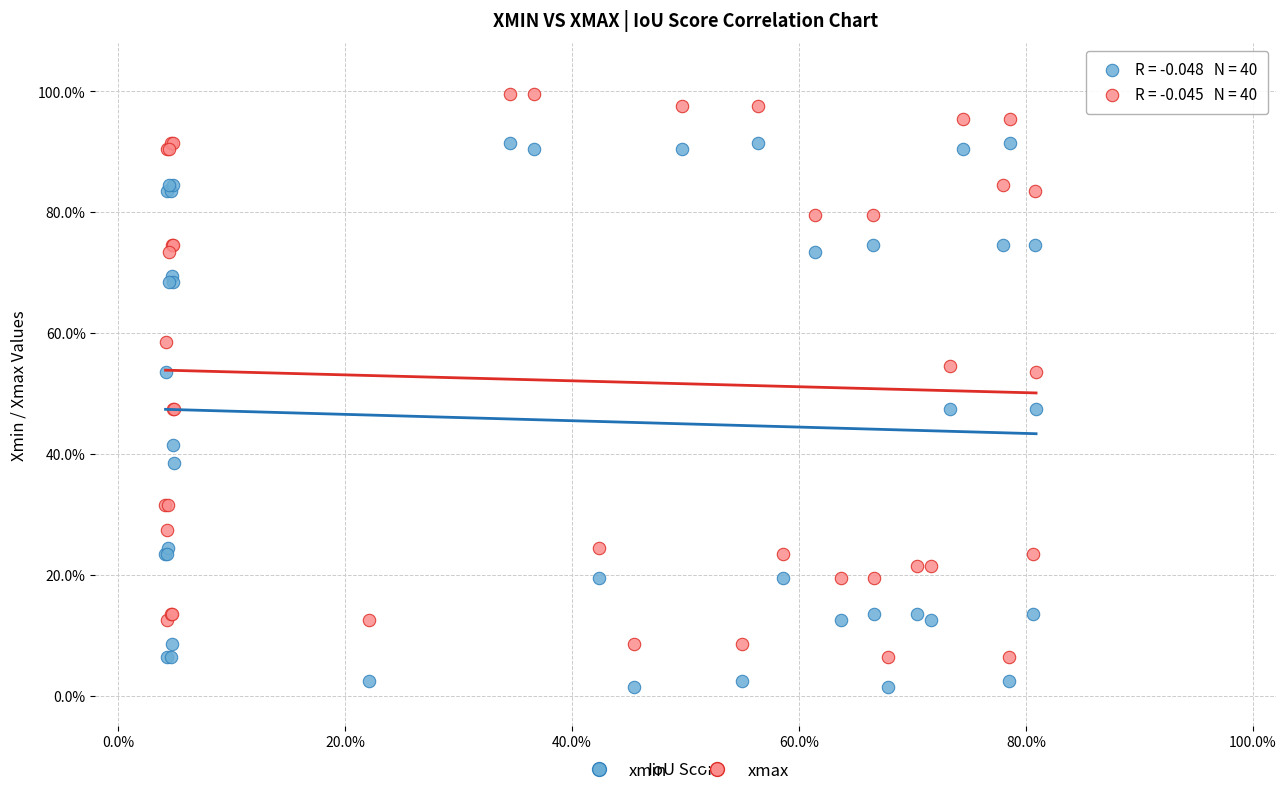

Which series has the widest spread of Y values?

xmax